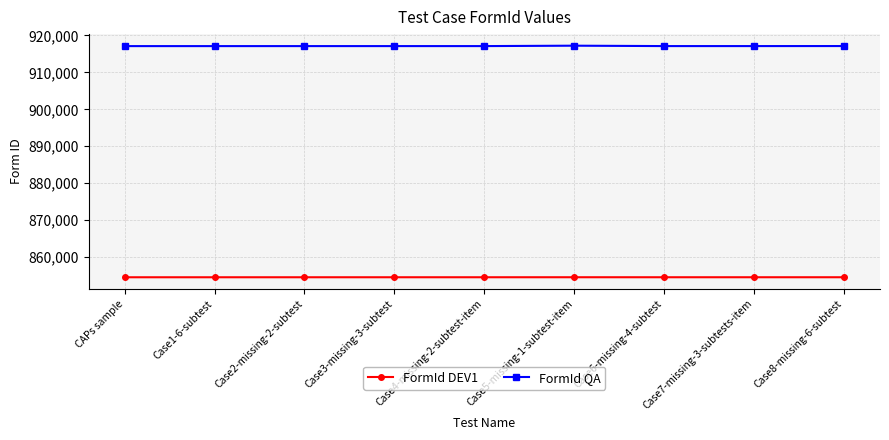

Rank the series by their average value, from highest to lowest.

FormId QA, FormId DEV1